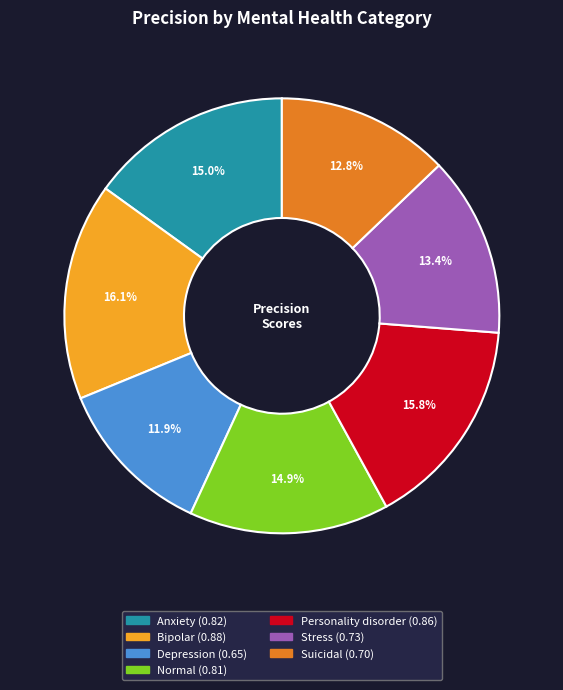

Is there any slice that represents more than half of the pie?

No